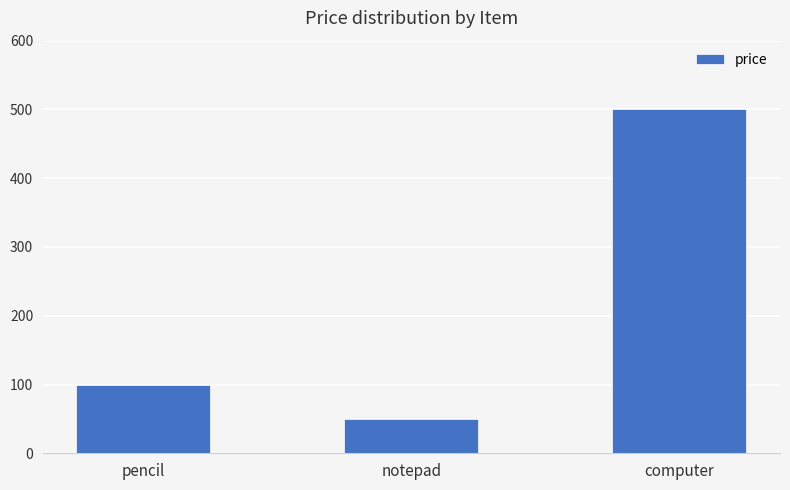

Reading right to left, what are all the values shown in this chart?

computer=500	notepad=50	pencil=100